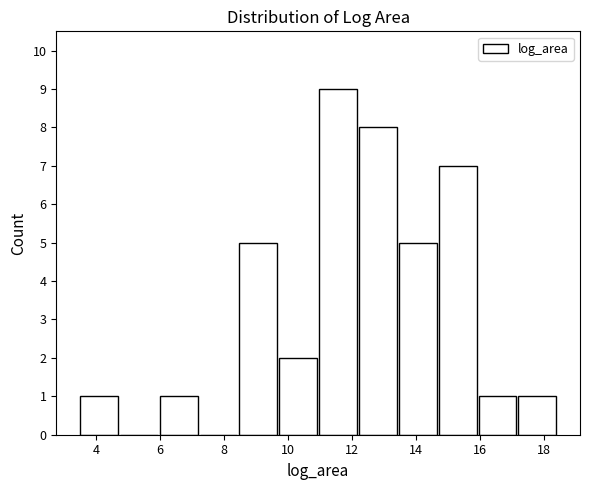

What is the height of the bar covering 11.0 to 12.2 on the x-axis? Neither the bar edges nor the heights are printed on the chart, so give them approximately, as read against the axes.

9